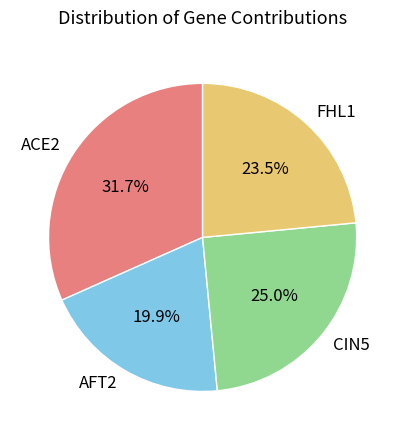

To the nearest percent, what is the difference between the largest and smallest slice percentages?

12%